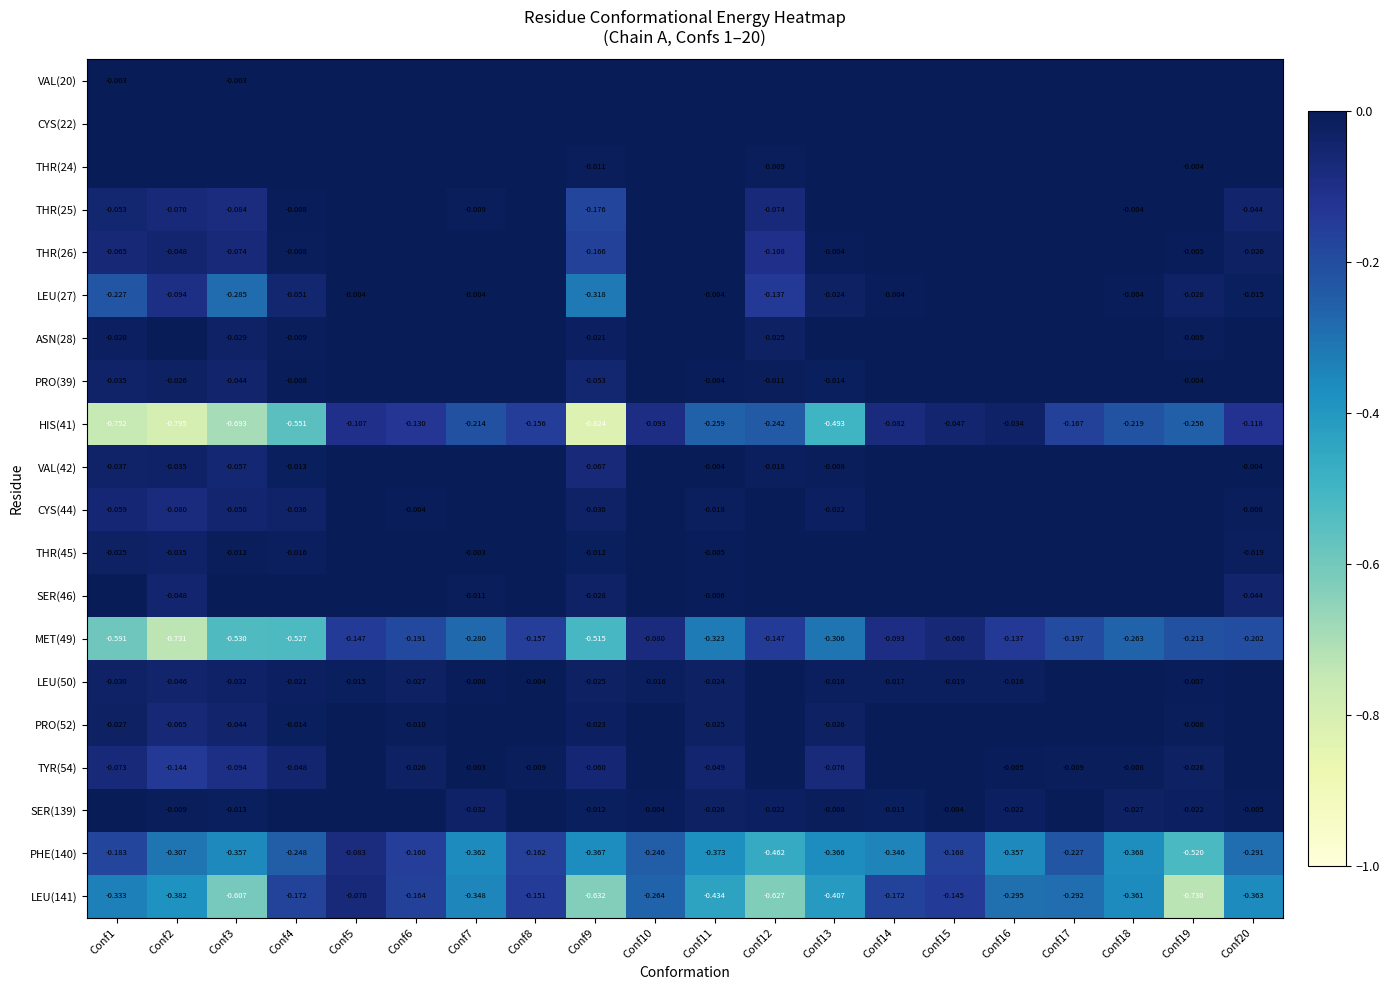

What is the difference between the second highest and minimum values in the LEU(27) series?

0.3